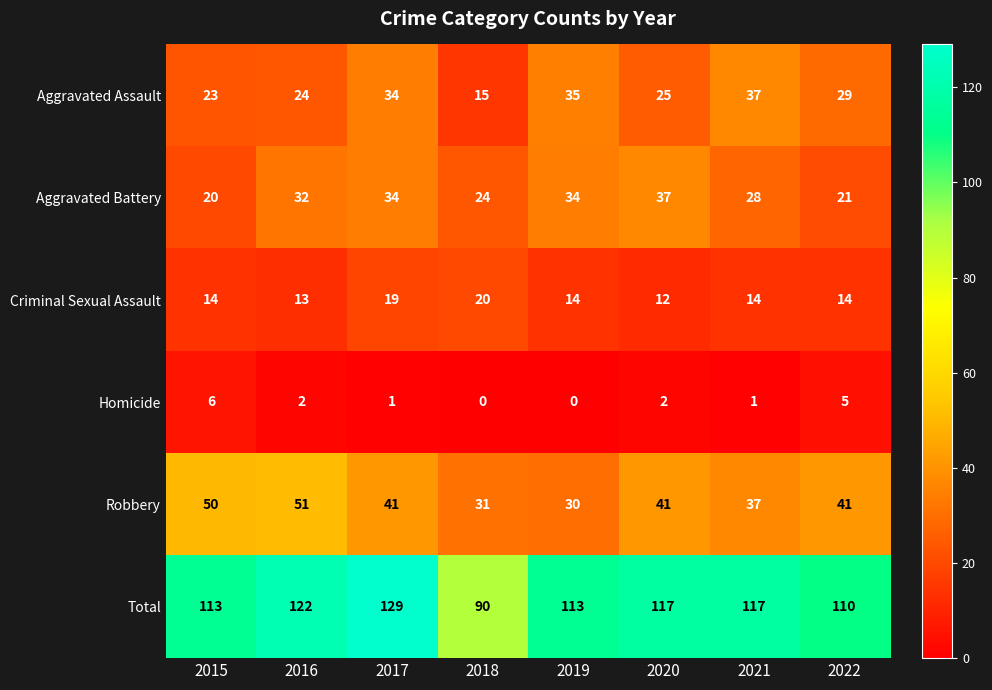

True or false: Criminal Sexual Assault has a value of 12 at 2020.

True